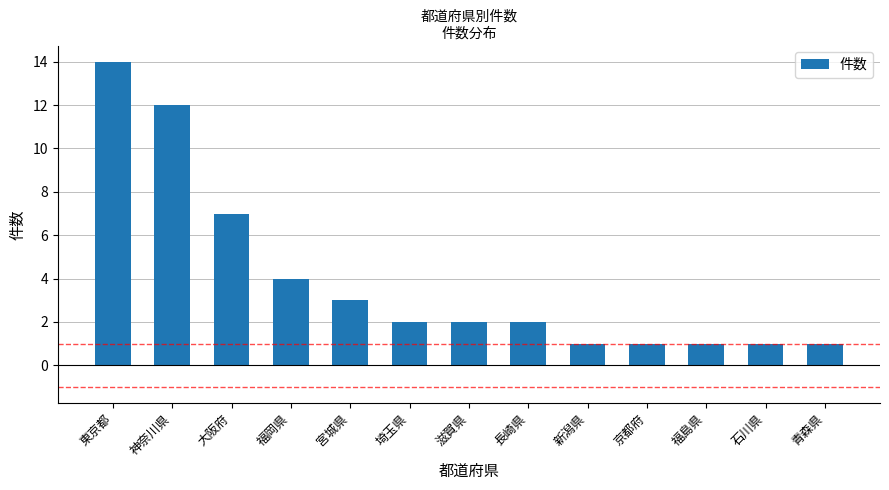

The chart shows a value of 1 at 福島県. True or false?

True